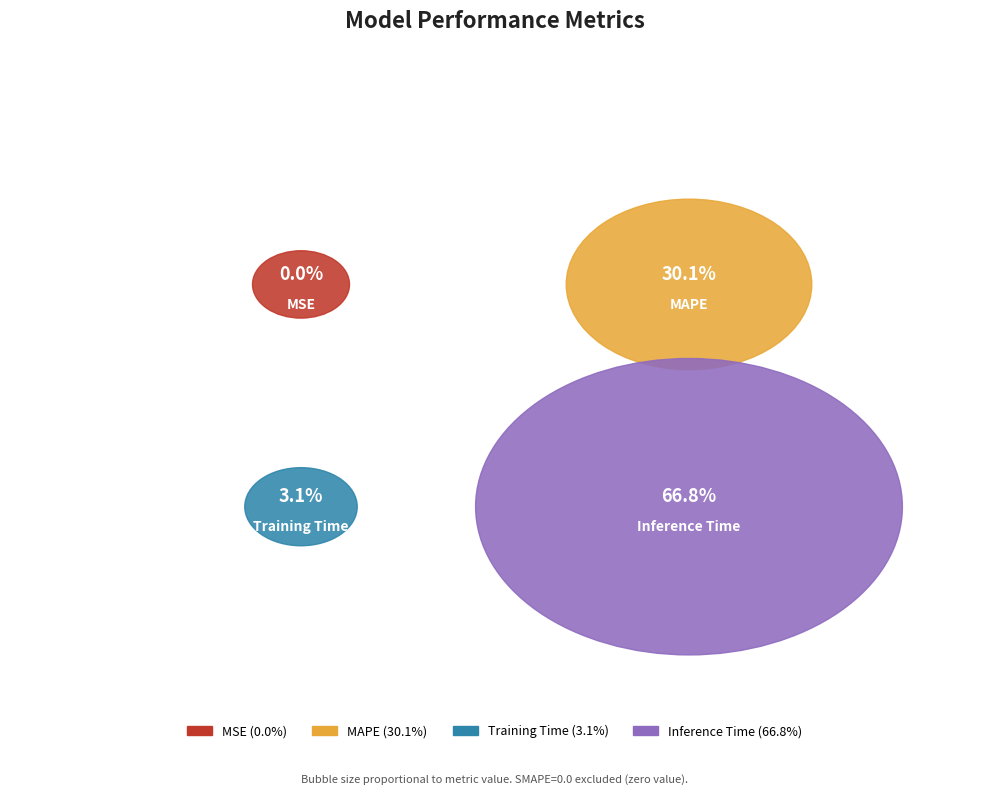

Rank the categories by value from lowest to highest.

MSE, Training Time, MAPE, Inference Time